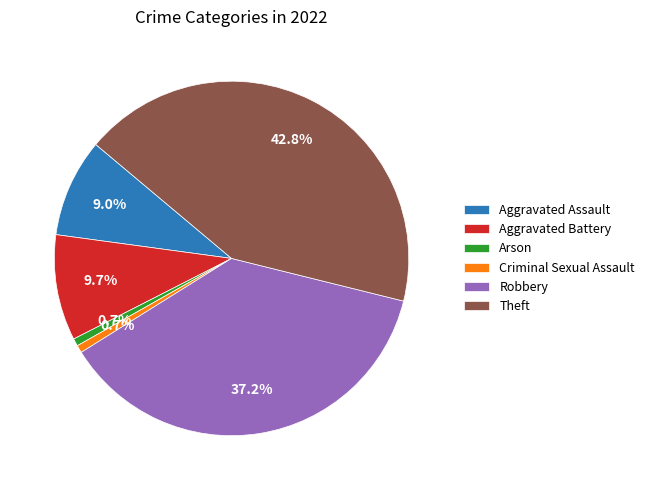

What is the total percentage of Theft and Aggravated Battery?

52.4%